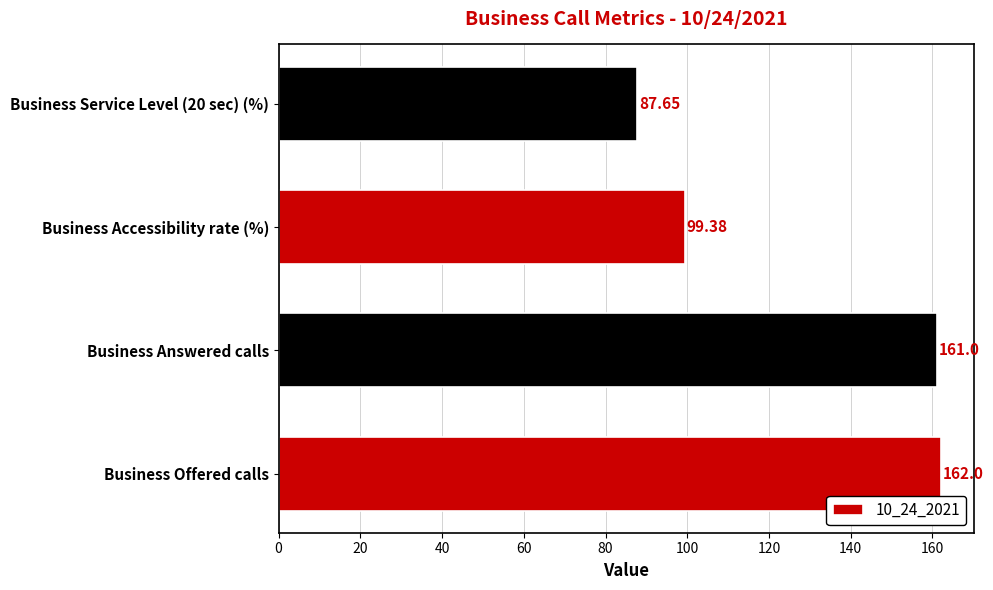

Between Business Offered calls and Business Service Level (20 sec) (%), which is larger?

Business Offered calls